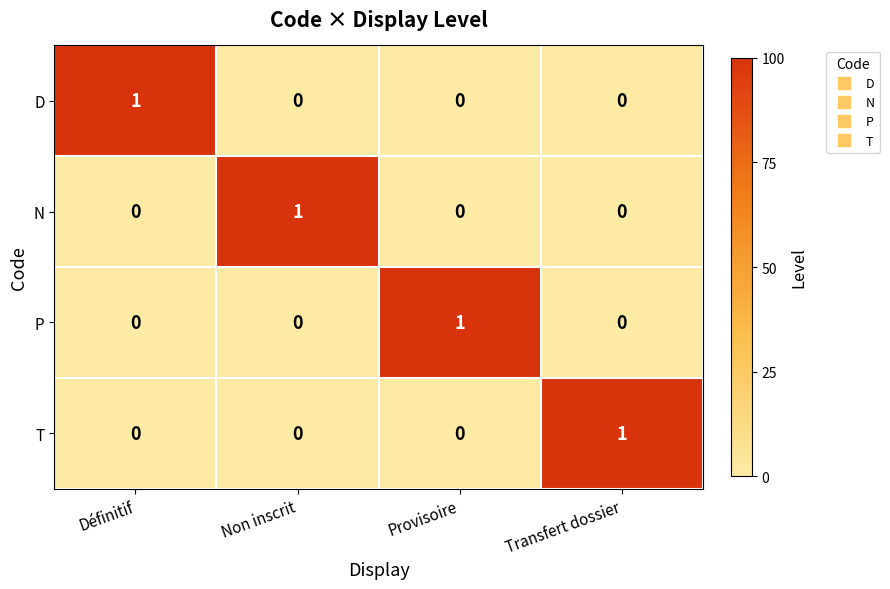

Reading left to right, list all the values displayed in this chart.

D: 1	0	0	0
N: 0	1	0	0
P: 0	0	1	0
T: 0	0	0	1